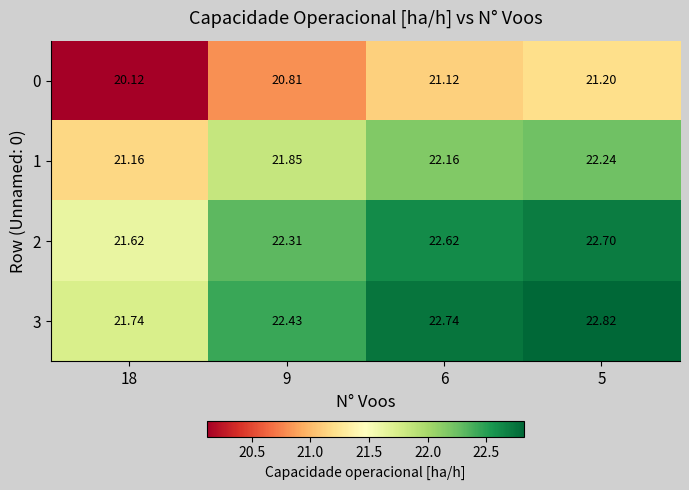

Is the value of 0 at 9 greater than the value of 1 at 5?

No